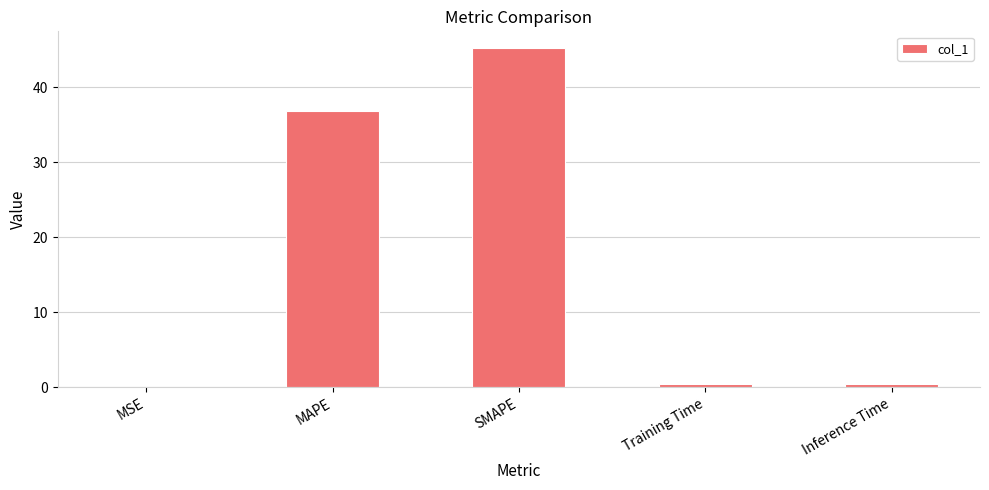

What is the sum of all values?

82.8